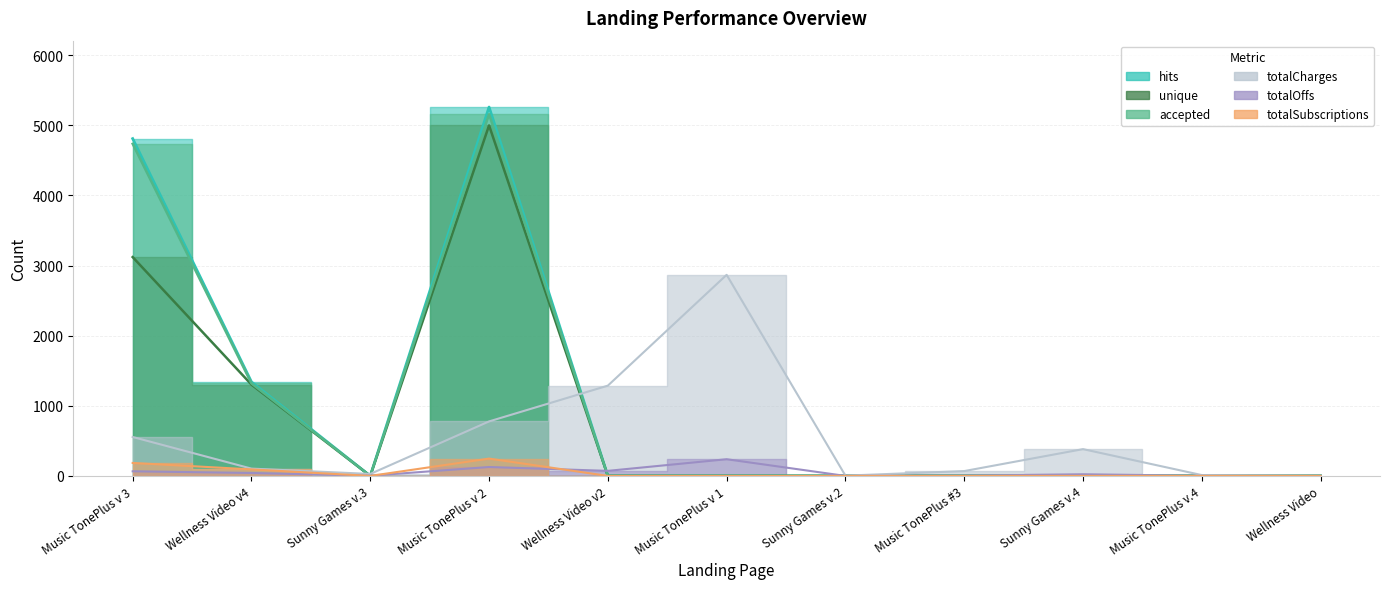

Rank the categories by accepted value from highest to lowest.

Music TonePlus v 2, Music TonePlus v 3, Wellness Video v4, Sunny Games v.3, Wellness Video v2, Music TonePlus v 1, Sunny Games v.2, Music TonePlus #3, Sunny Games v.4, Music TonePlus v.4, Wellness Video